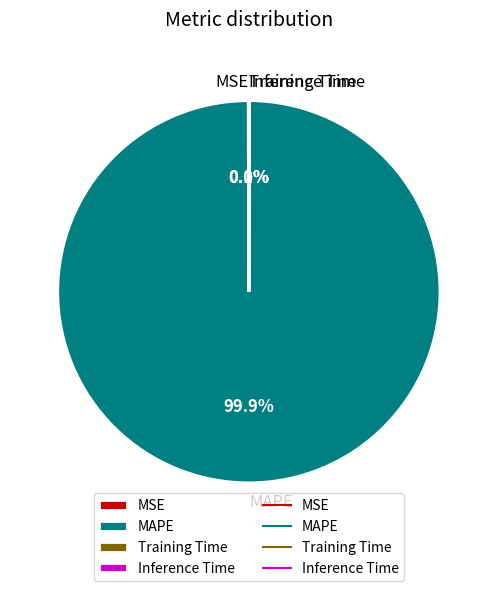

How much of the chart is everything except MAPE?

0.1%